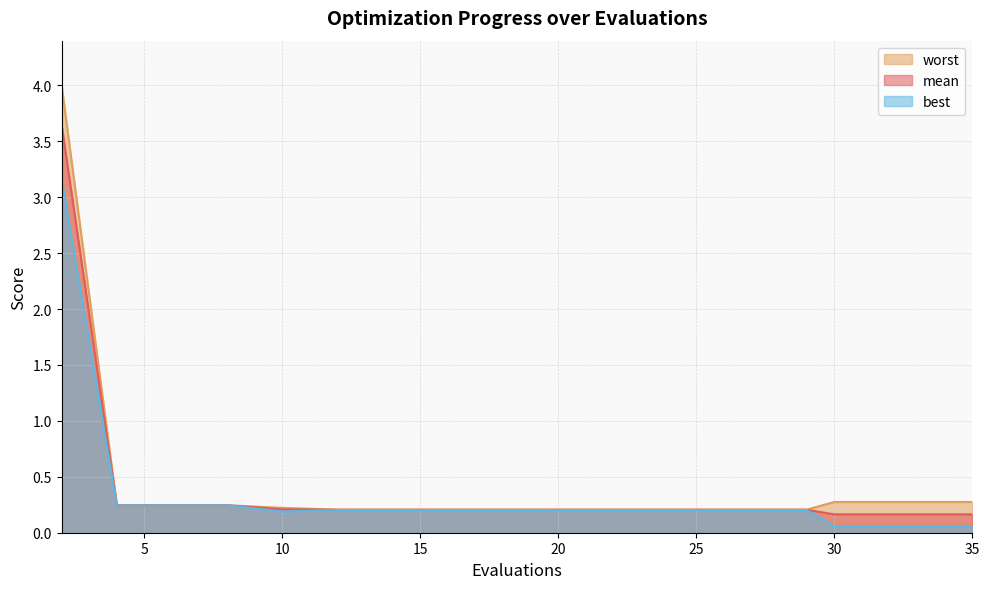

Reading left to right, list all the values displayed in this chart.

mean: 2=3.6	4=0.2	6=0.2	8=0.2	10=0.2	12=0.2	14=0.2	16=0.2	18=0.2	19=0.2	21=0.2	22=0.2	24=0.2	26=0.2	28=0.2	29=0.2	30=0.2	31=0.2	33=0.2	35=0.2
best: 2=3.2	4=0.2	6=0.2	8=0.2	10=0.2	12=0.2	14=0.2	16=0.2	18=0.2	19=0.2	21=0.2	22=0.2	24=0.2	26=0.2	28=0.2	29=0.2	30=0.1	31=0.1	33=0.1	35=0.1
worst: 2=4.0	4=0.2	6=0.2	8=0.2	10=0.2	12=0.2	14=0.2	16=0.2	18=0.2	19=0.2	21=0.2	22=0.2	24=0.2	26=0.2	28=0.2	29=0.2	30=0.3	31=0.3	33=0.3	35=0.3